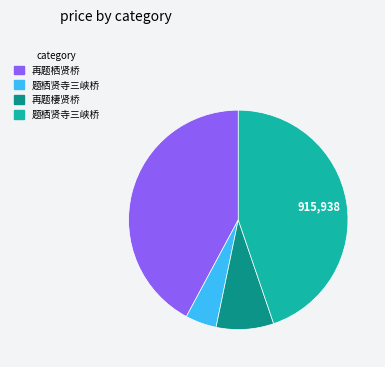

Is there a majority slice in this chart?

No